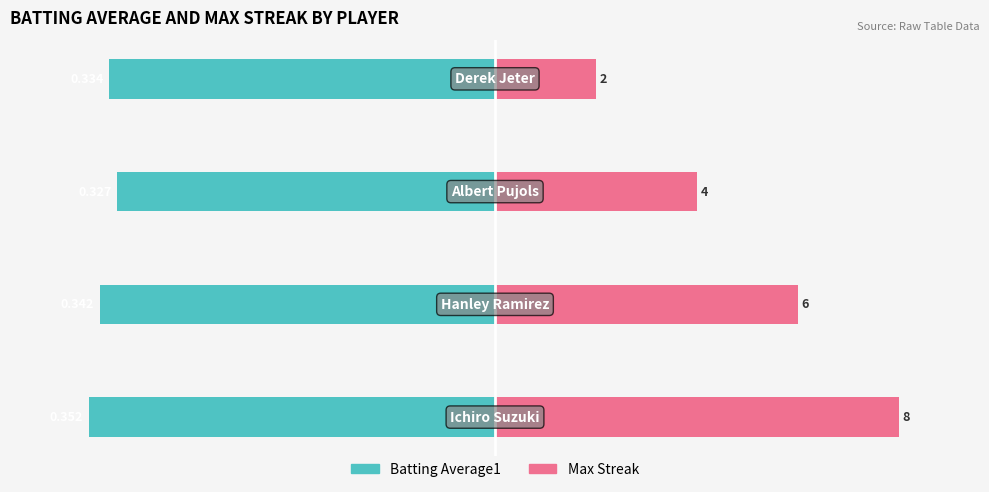

Between 2 and 0, which is larger?

2